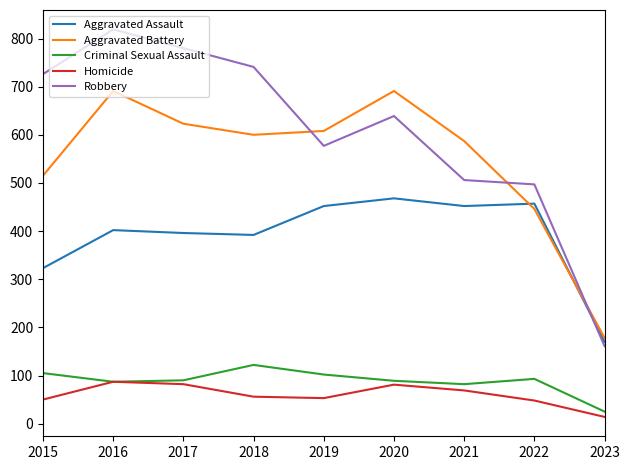

Which category has the lowest value in the Aggravated Battery series?

2023